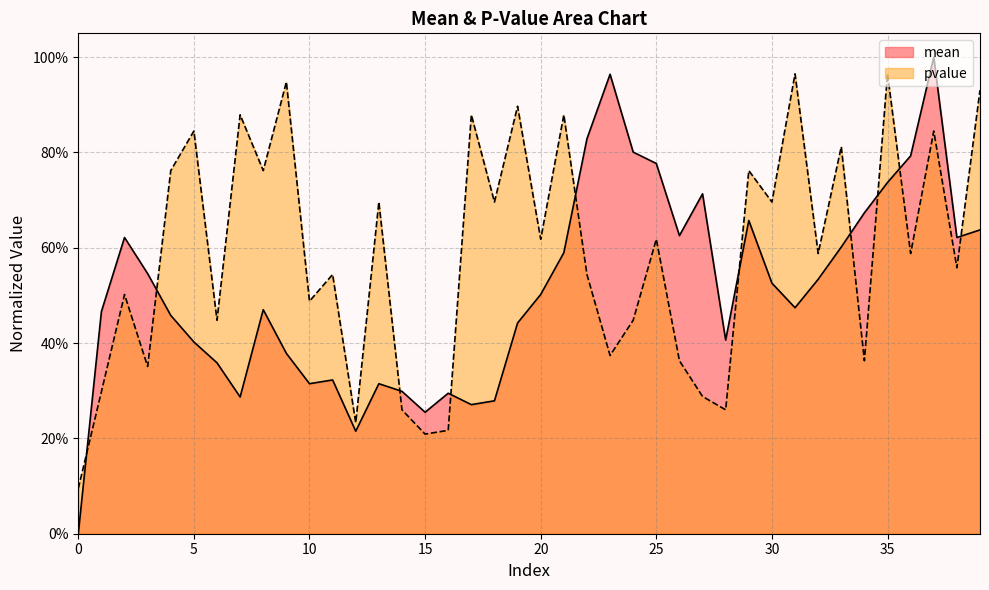

Is the value of mean at 4 greater than the value of pvalue at 26?

Yes